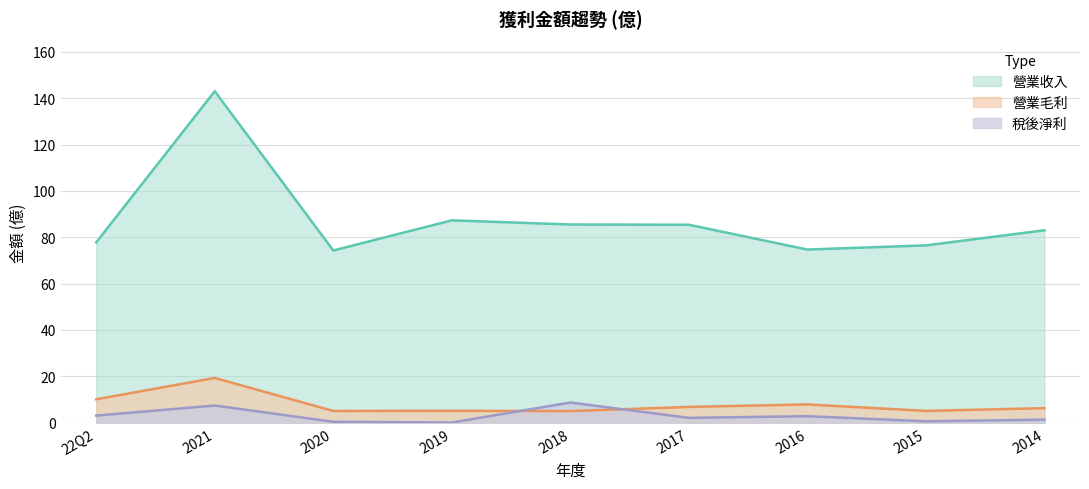

Where is the first local maximum for 稅後淨利?

2021